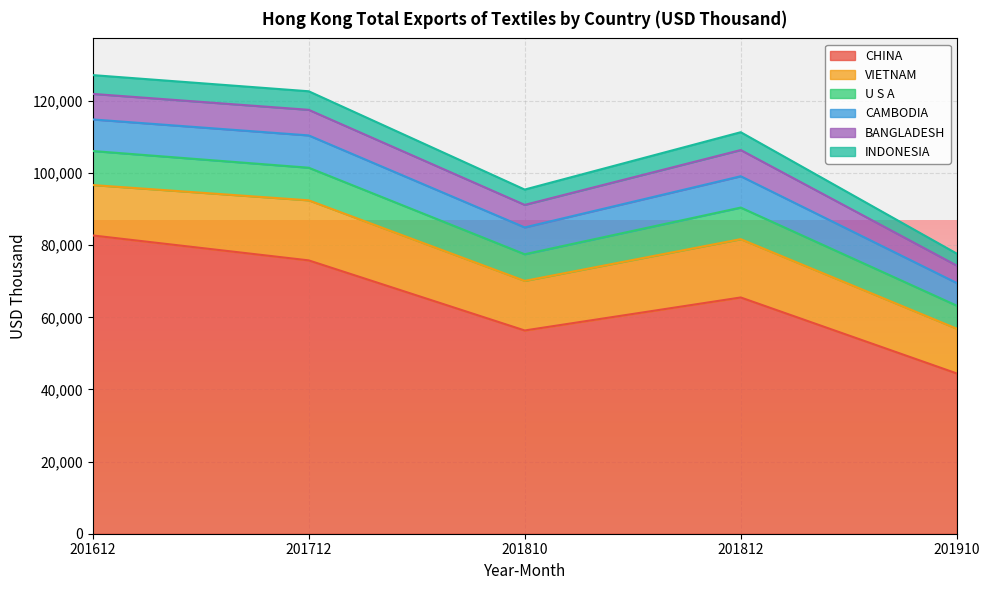

Which category has the highest value in the CHINA series?

201612